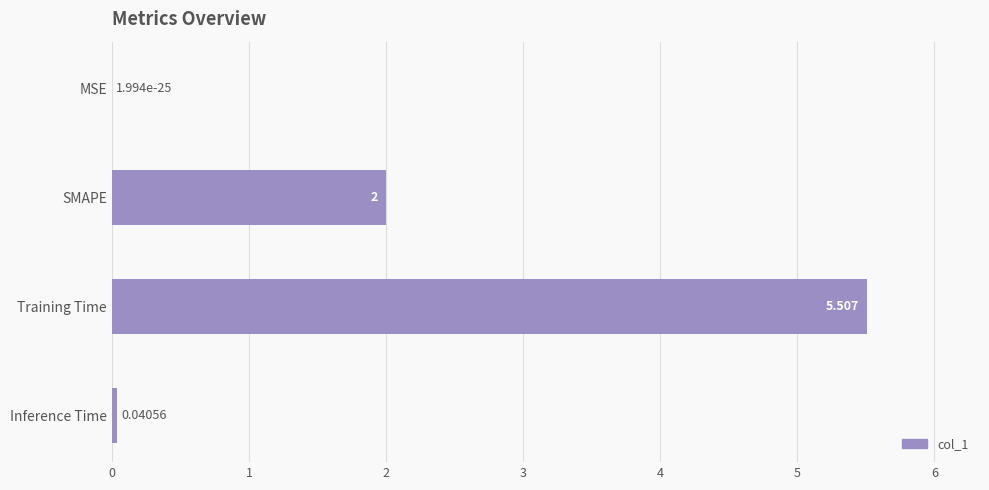

Which has a higher value, Training Time or Inference Time?

Training Time